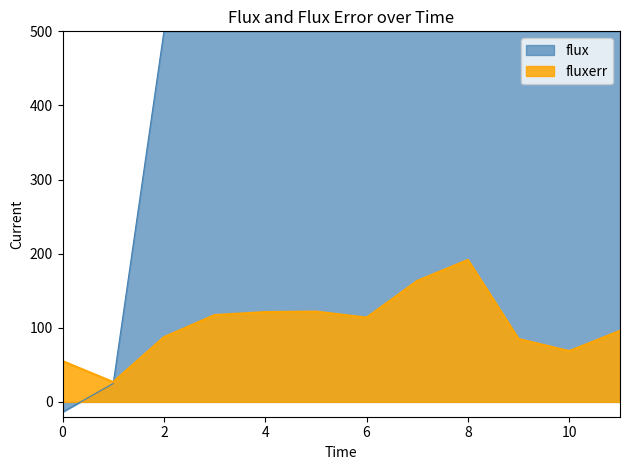

Which has a higher value, 7 or 4?

7